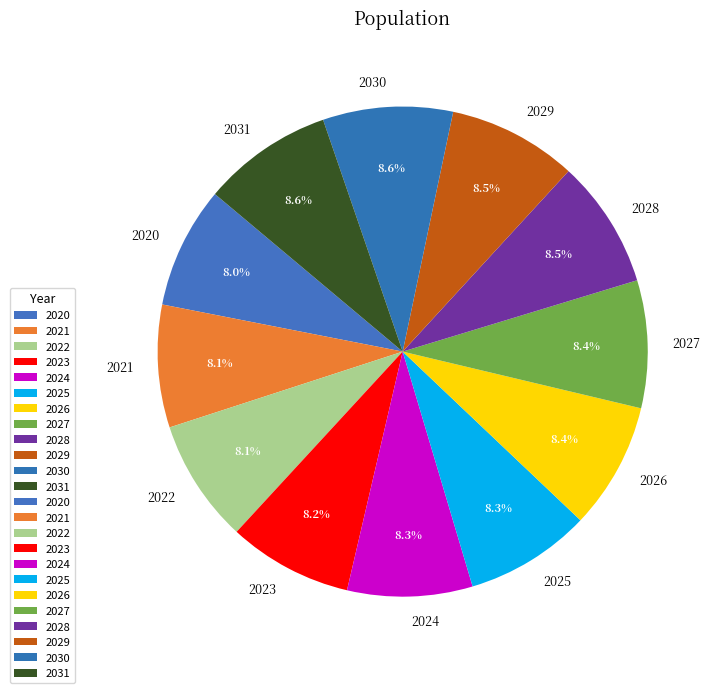

Do 2021 and 2024 together represent more than half of the pie?

No